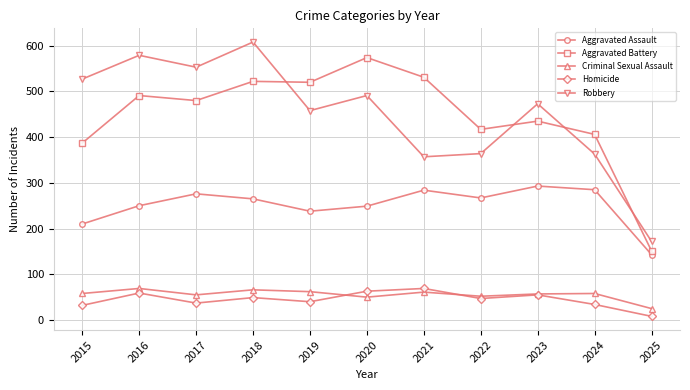

True or false: Aggravated Battery and Aggravated Assault intersect in this chart.

False